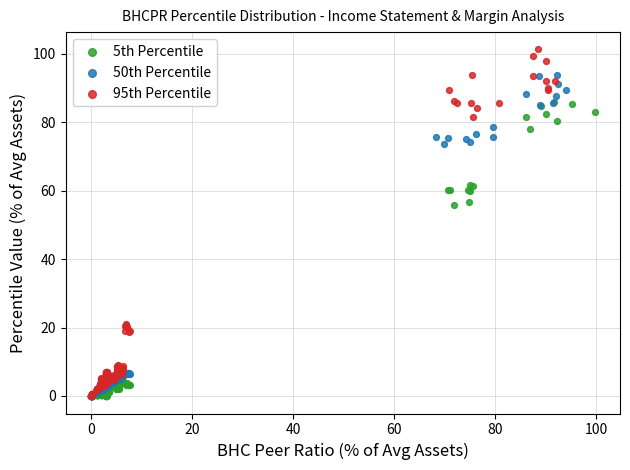

Which series reaches the maximum Y coordinate?

95th Percentile